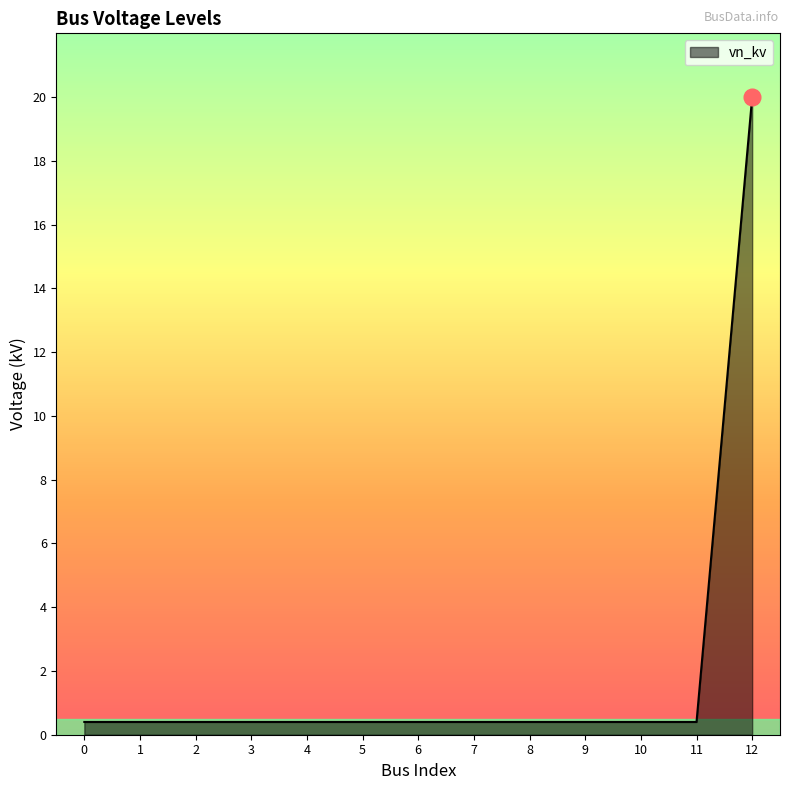

How many lines are shown in the chart?

1